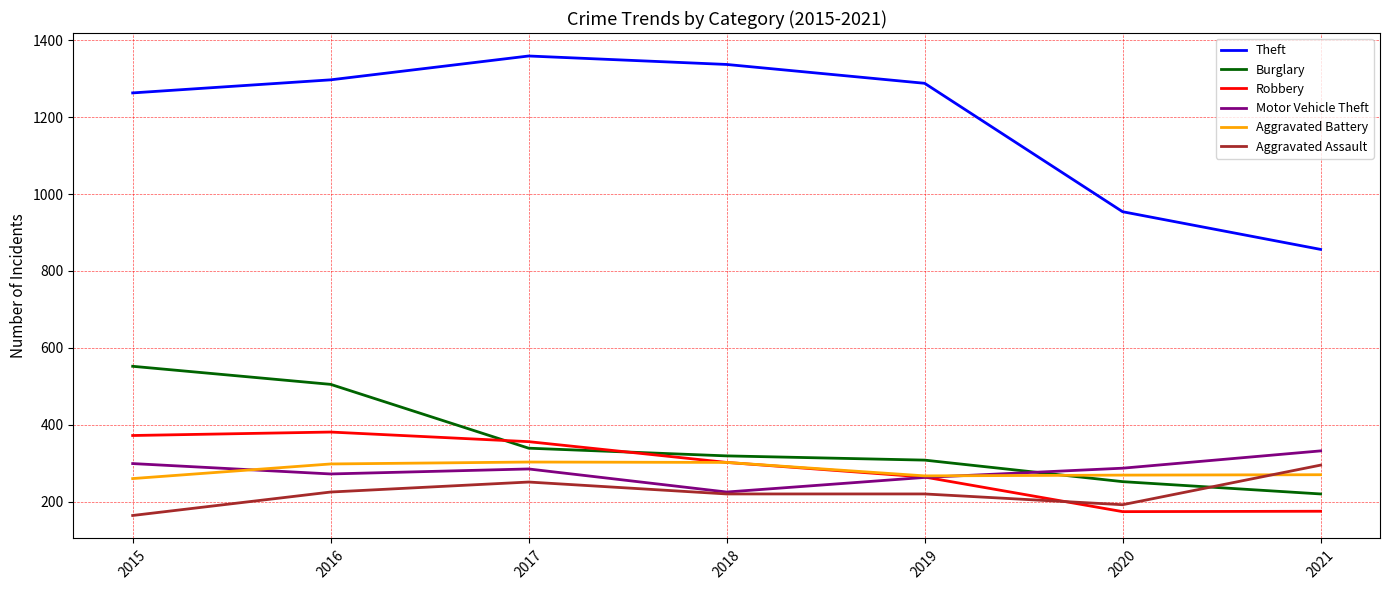

Which series has the largest total across all categories?

Theft